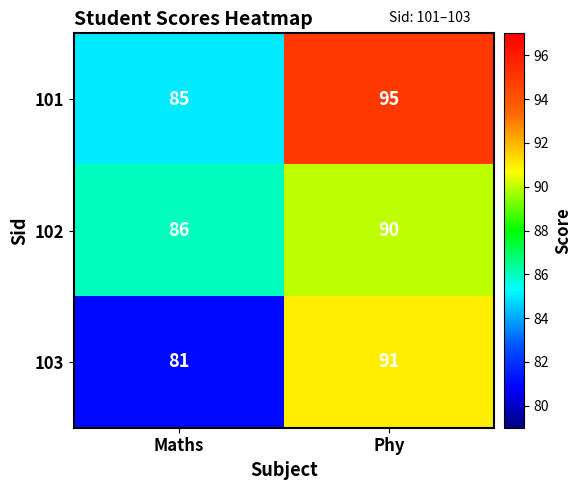

What is the difference between the maximum and minimum values in the 101 series?

10